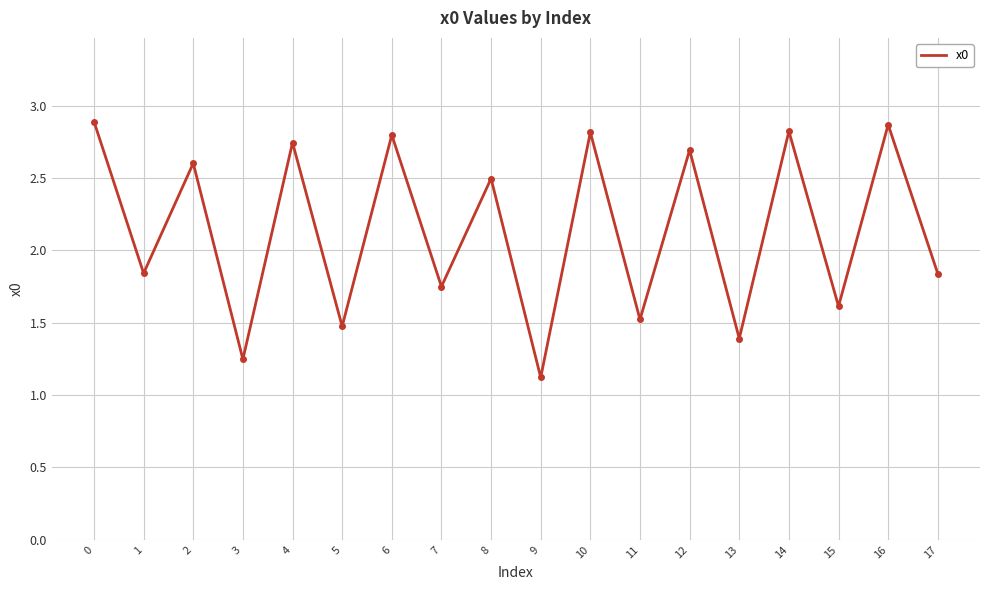

What is the change in value from 11 to 15?

+0.1